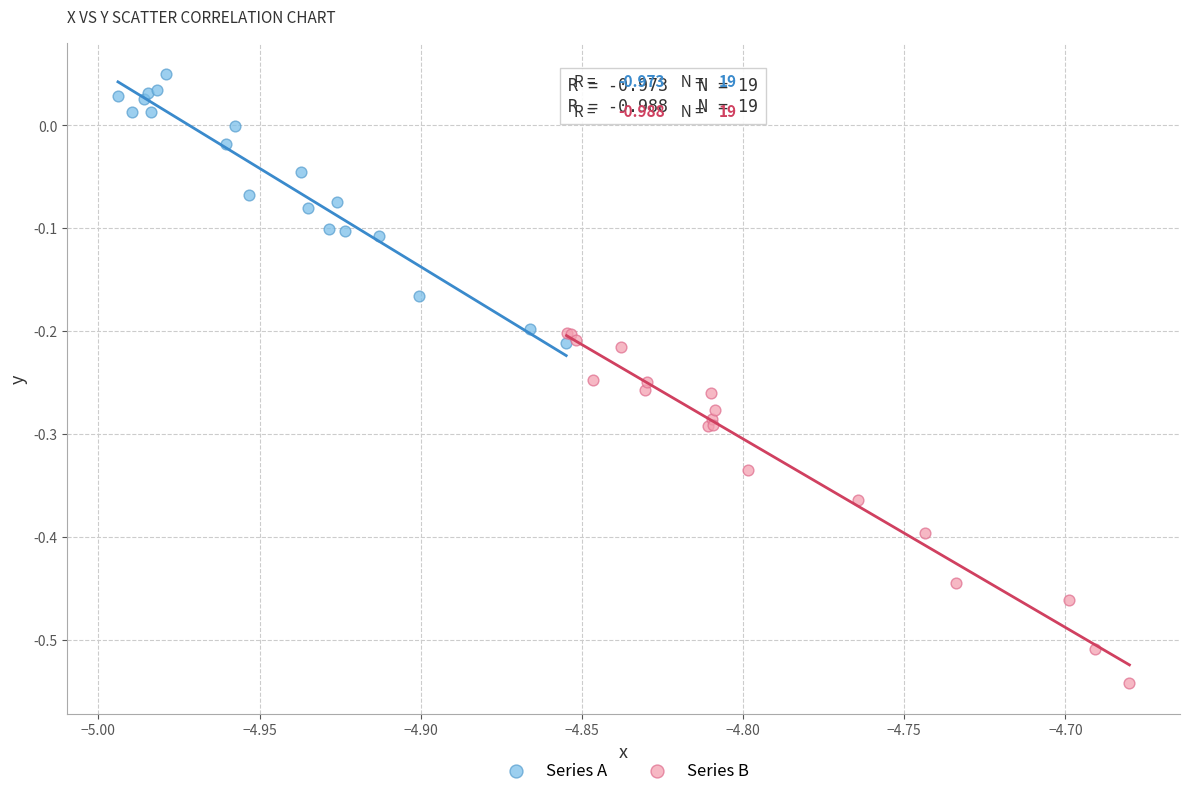

What are all the series names shown in the legend?

Series A, Series B